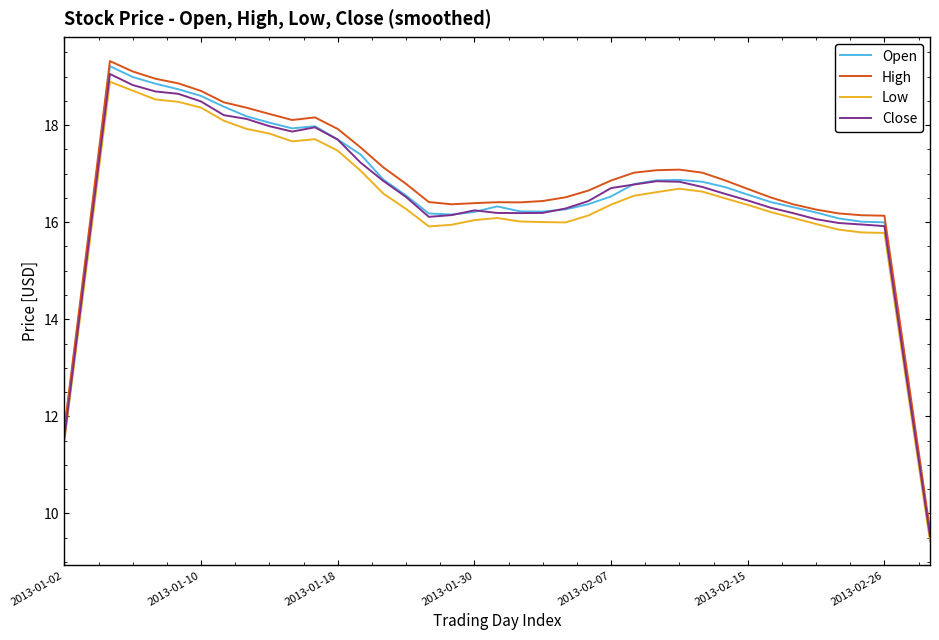

What is the maximum value for High?

19.3